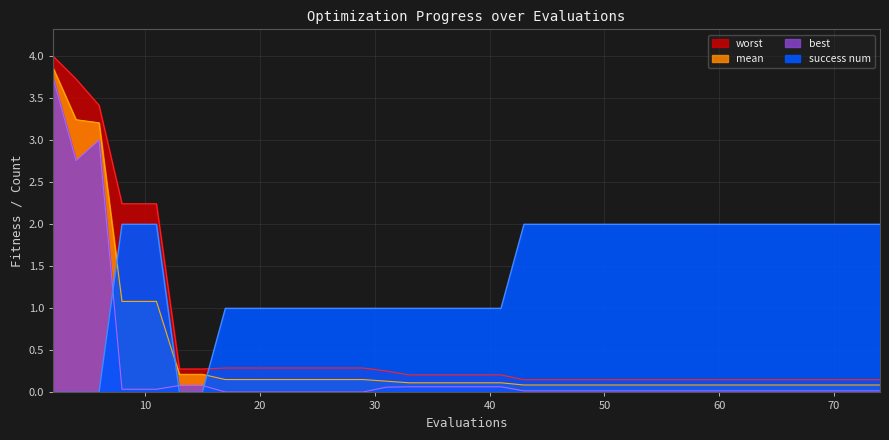

What is the difference between the second highest and minimum values in the mean series?

3.2